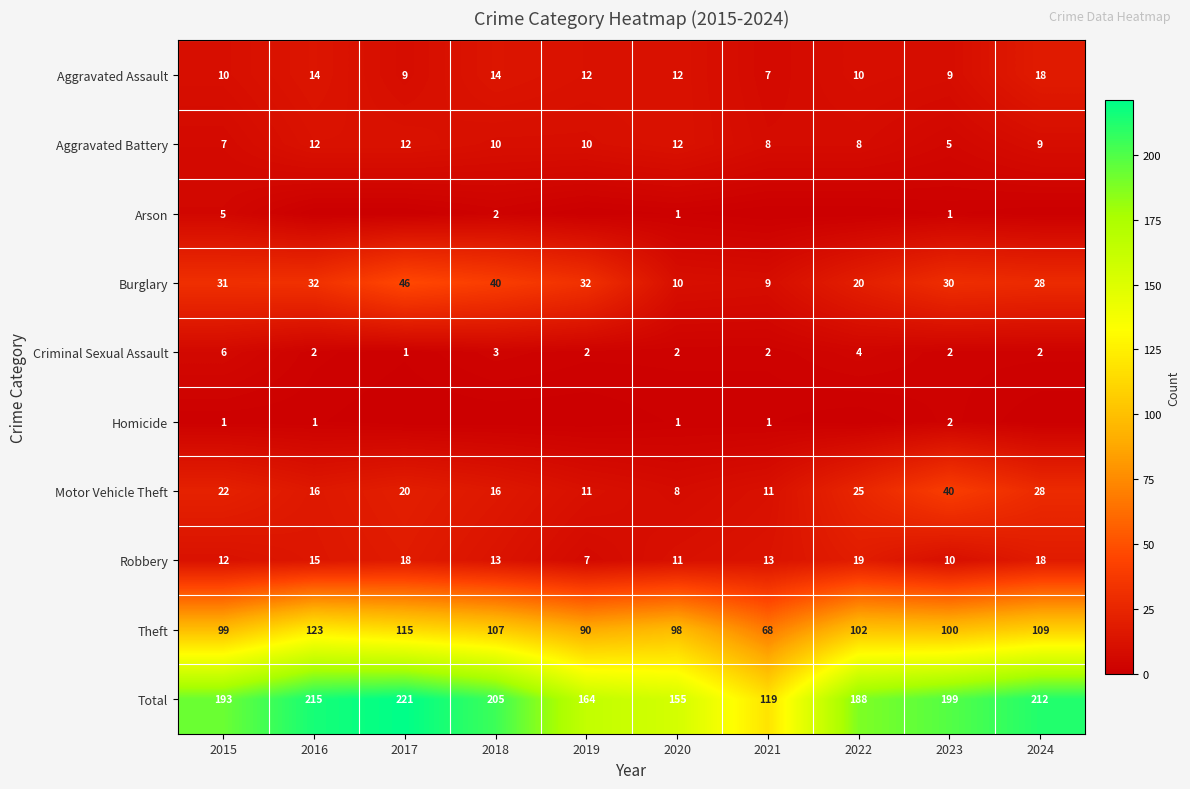

Which label corresponds to the largest value in the chart?

2017